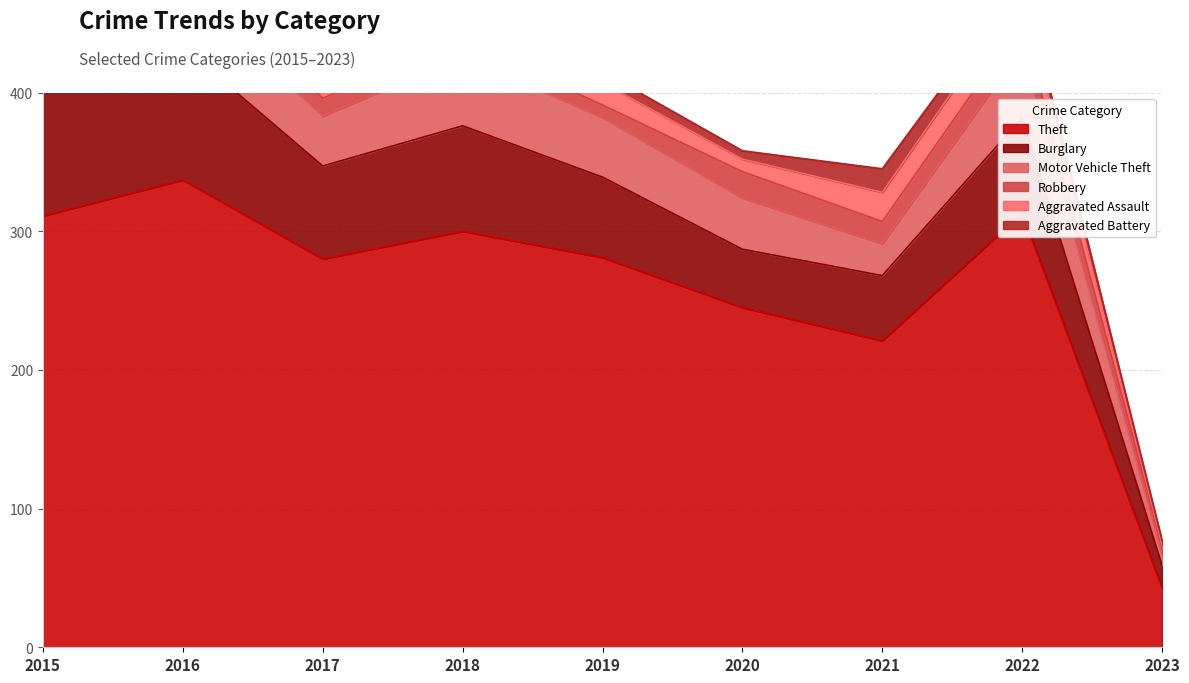

At how many categories does at least one series exceed 172?

8